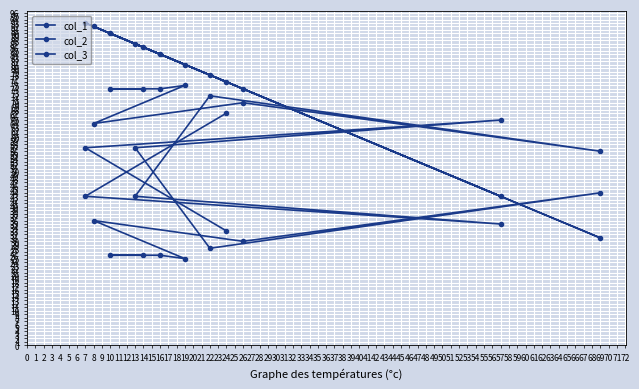

Rank the series by their maximum value, from highest to lowest.

col_1, col_3, col_2